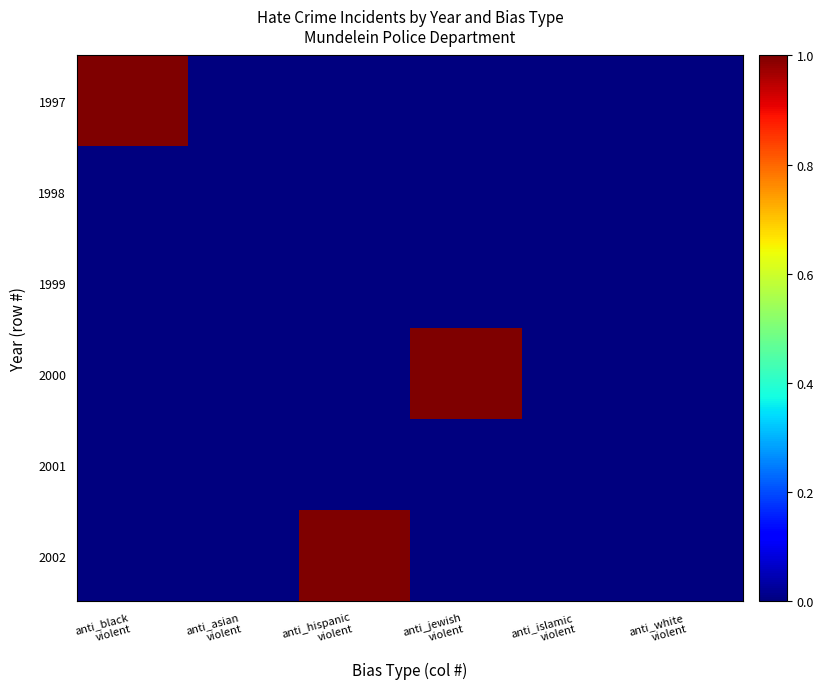

Reading left to right, what are all the values shown in this chart?

1997: anti_black
violent=1	anti_asian
violent=0	anti_hispanic
violent=0	anti_jewish
violent=0	anti_islamic
violent=0	anti_white
violent=0
1998: anti_black
violent=0	anti_asian
violent=0	anti_hispanic
violent=0	anti_jewish
violent=0	anti_islamic
violent=0	anti_white
violent=0
1999: anti_black
violent=0	anti_asian
violent=0	anti_hispanic
violent=0	anti_jewish
violent=0	anti_islamic
violent=0	anti_white
violent=0
2000: anti_black
violent=0	anti_asian
violent=0	anti_hispanic
violent=0	anti_jewish
violent=1	anti_islamic
violent=0	anti_white
violent=0
2001: anti_black
violent=0	anti_asian
violent=0	anti_hispanic
violent=0	anti_jewish
violent=0	anti_islamic
violent=0	anti_white
violent=0
2002: anti_black
violent=0	anti_asian
violent=0	anti_hispanic
violent=1	anti_jewish
violent=0	anti_islamic
violent=0	anti_white
violent=0